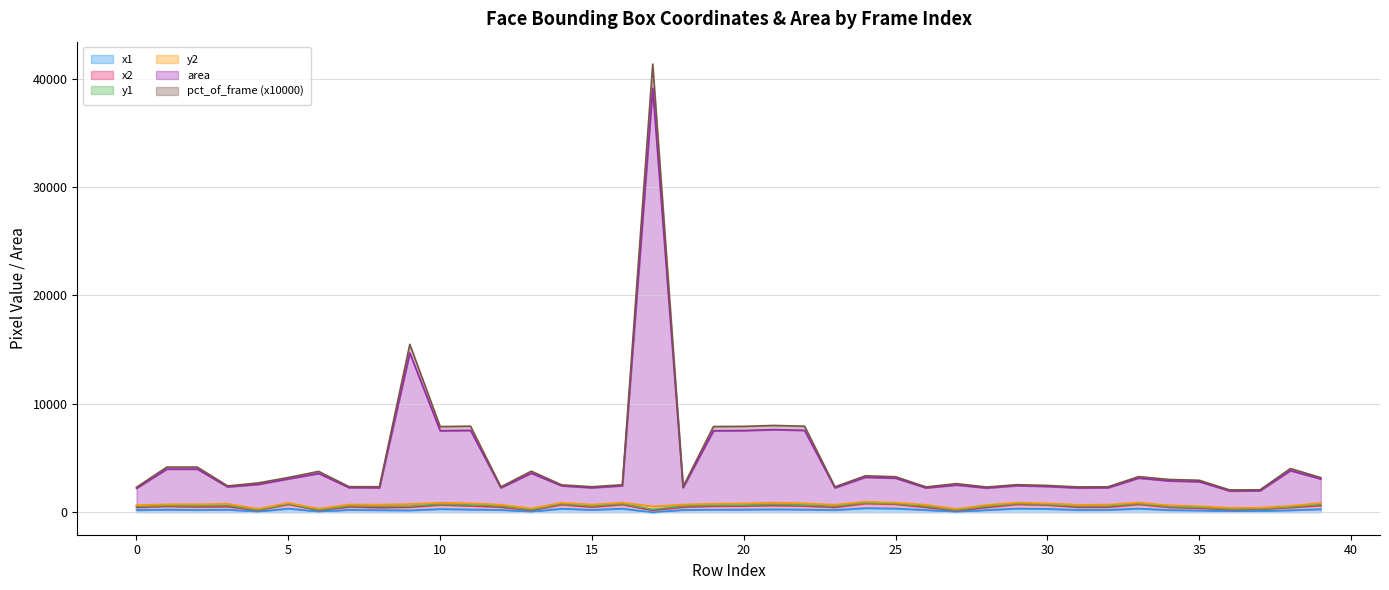

Is it true that pct_of_frame equals 1493 at 6?

False